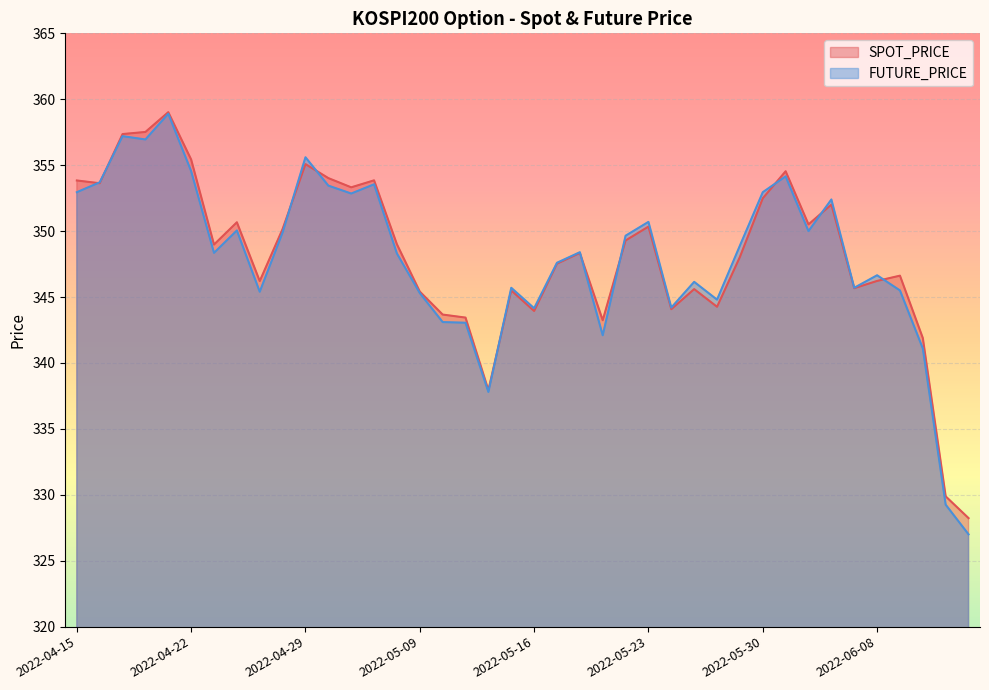

True or false: FUTURE_PRICE has a value of 343.1 at 2022-05-11.

True